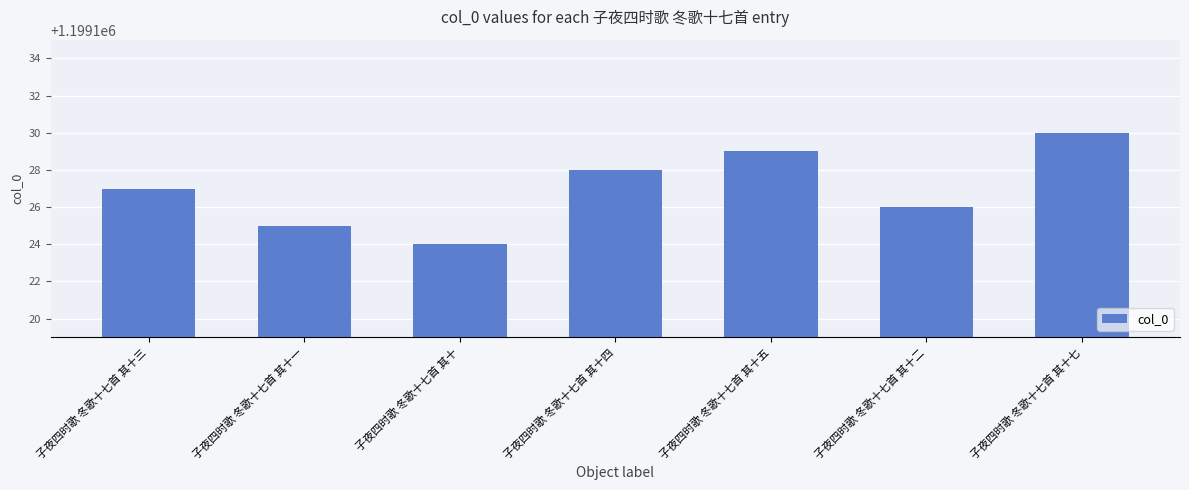

Rank the categories by value from lowest to highest.

子夜四时歌 冬歌十七首 其十, 子夜四时歌 冬歌十七首 其十一, 子夜四时歌 冬歌十七首 其十二, 子夜四时歌 冬歌十七首 其十三, 子夜四时歌 冬歌十七首 其十四, 子夜四时歌 冬歌十七首 其十五, 子夜四时歌 冬歌十七首 其十七